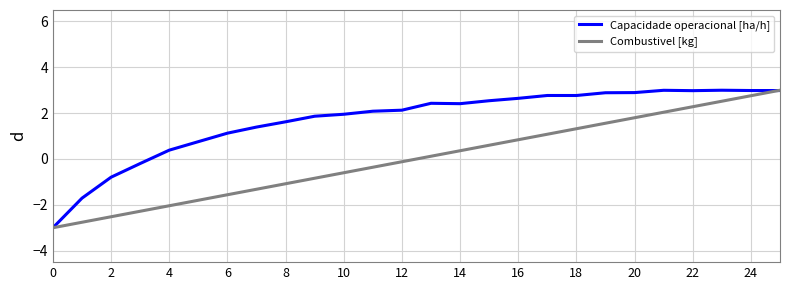

List the series in order of their overall mean, lowest first.

Combustivel [kg], Capacidade operacional [ha/h]